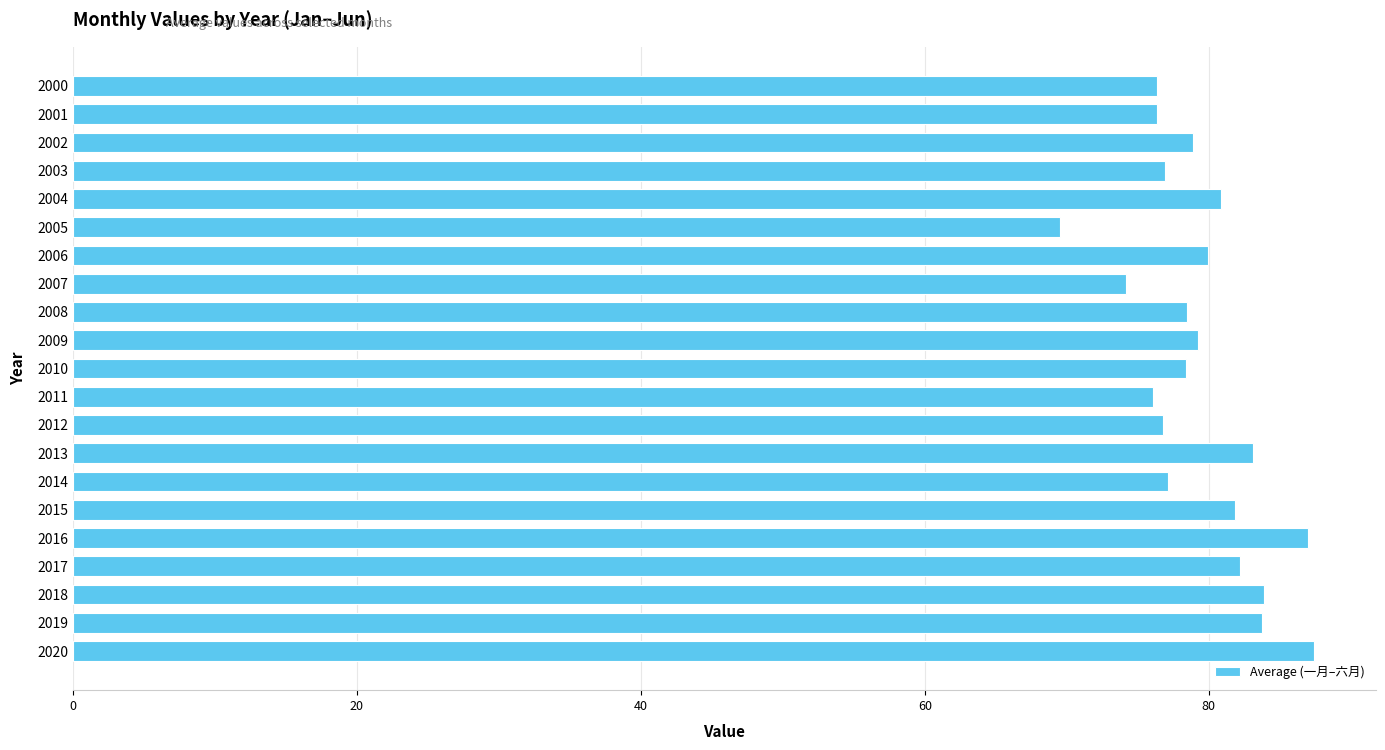

What is the difference between the values at 2005 and 2001?

6.8